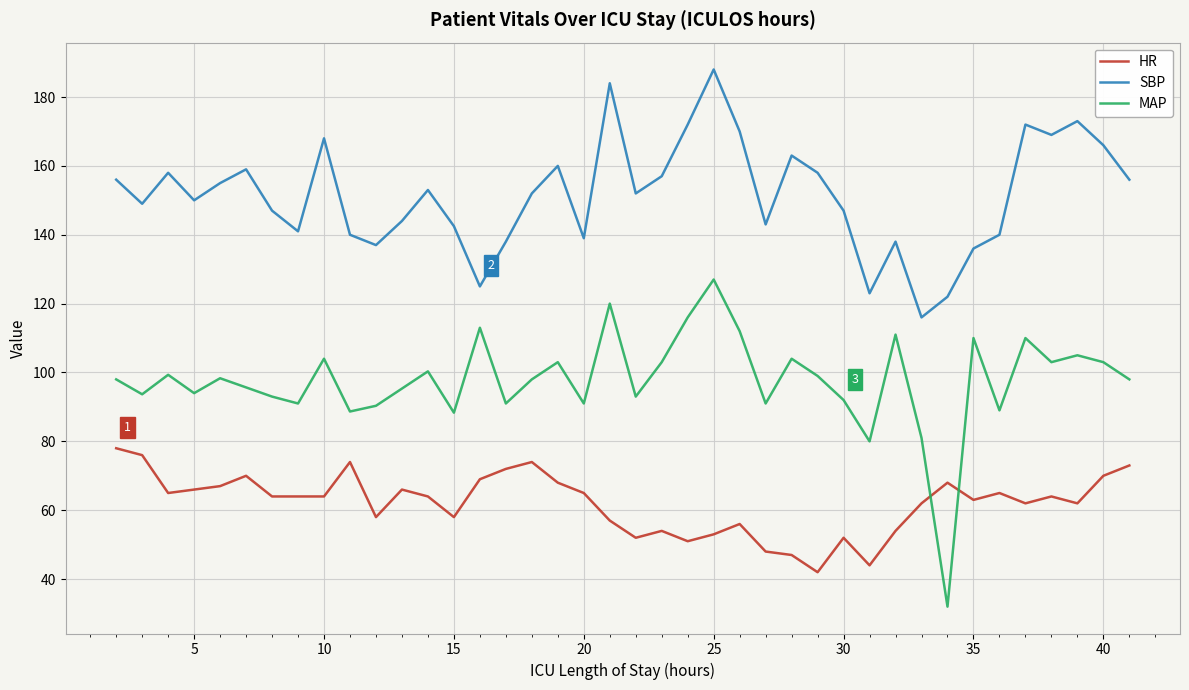

List the series in order of their overall mean, lowest first.

HR, MAP, SBP